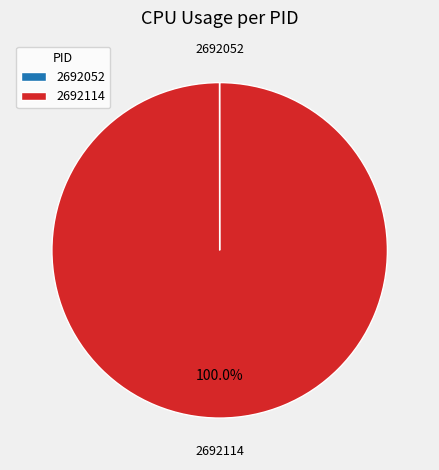

Does any single category account for the majority?

Yes